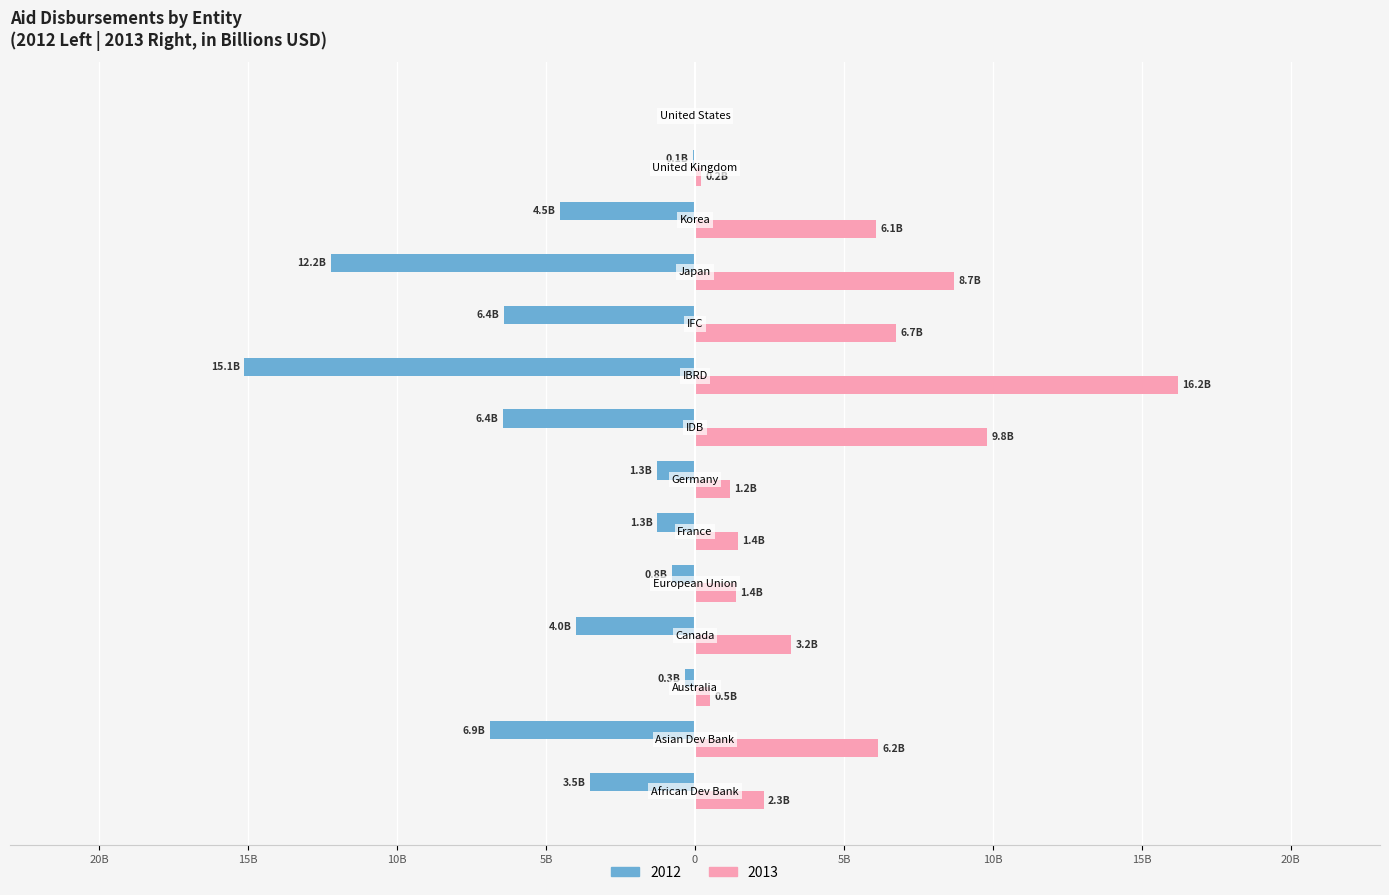

What is the label of the 6th bar from the right?

IBRD